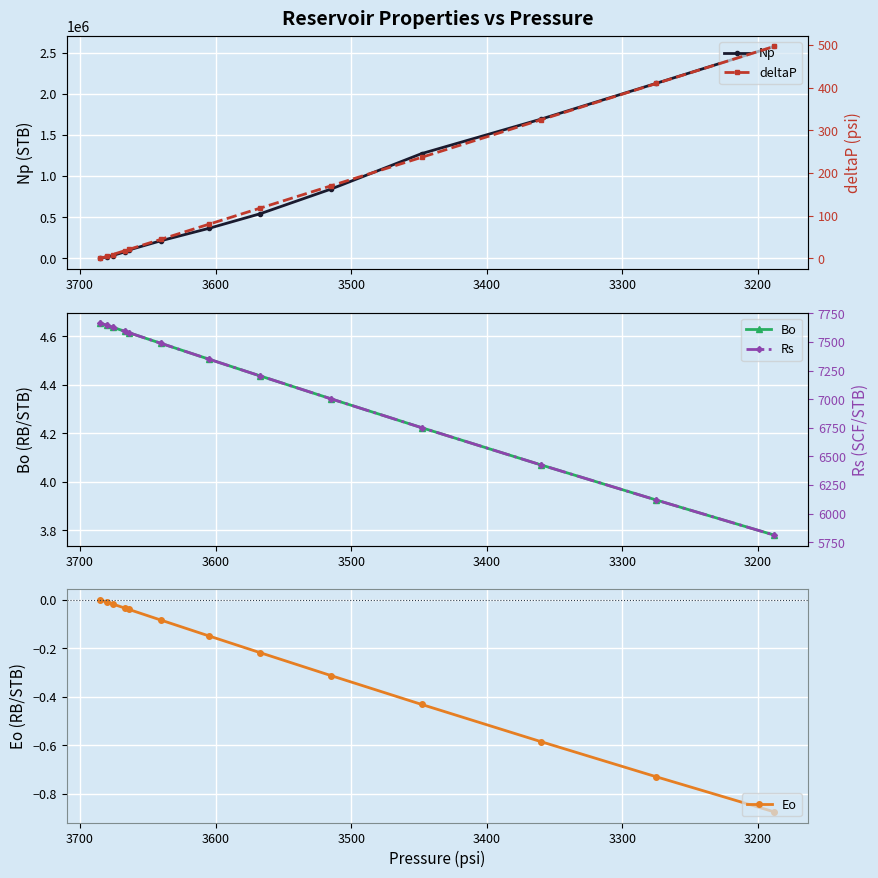

How many values in the Np series are below 364613?

6